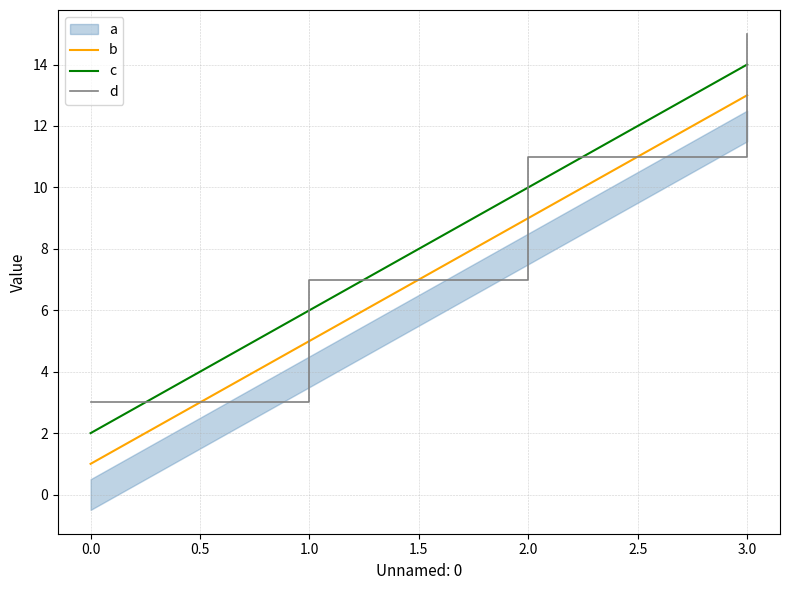

What is the difference between the maximum and second lowest values in the b series?

8